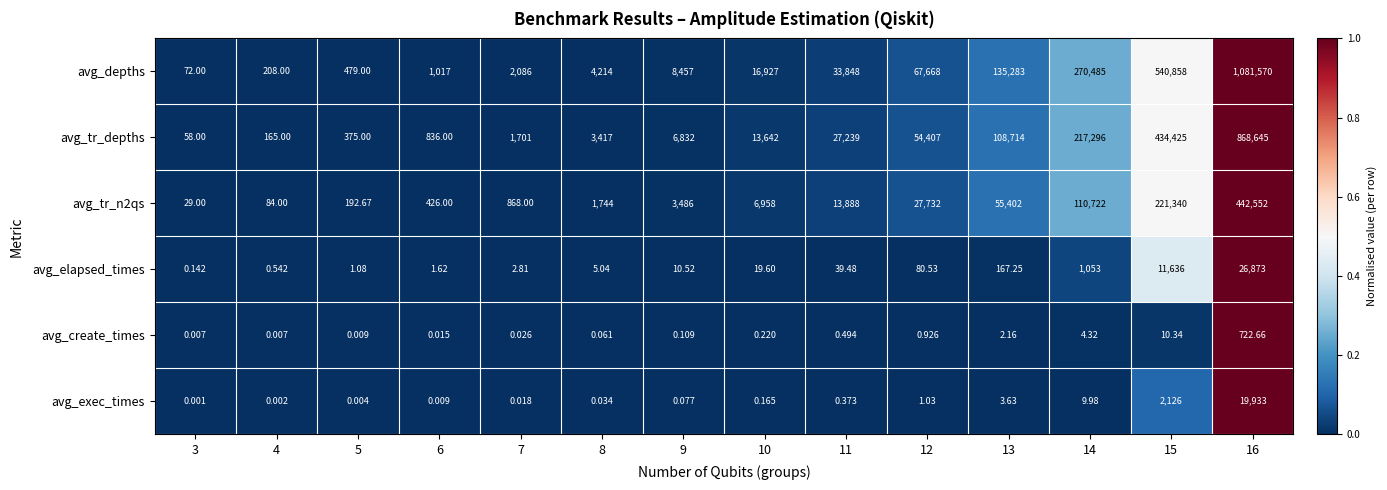

Which series has the widest spread of values?

avg_depths